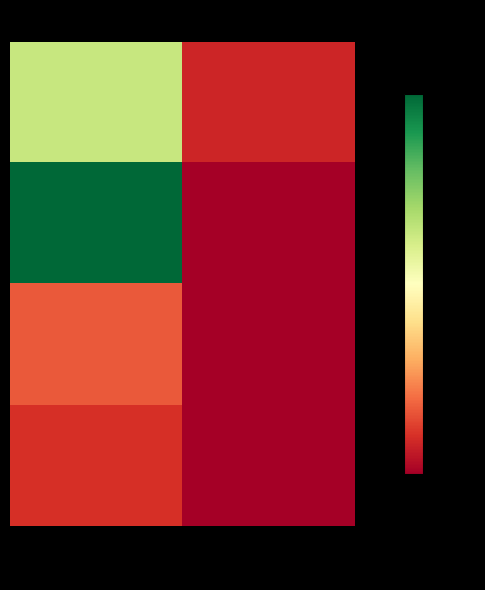

At which category does the chart reach its peak across all series?

col_1